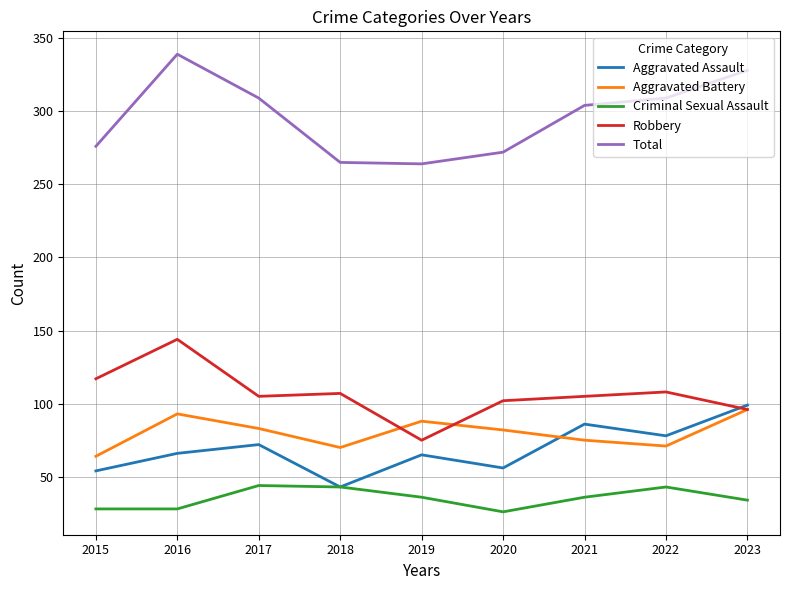

Which series has the largest range (max minus min)?

Total